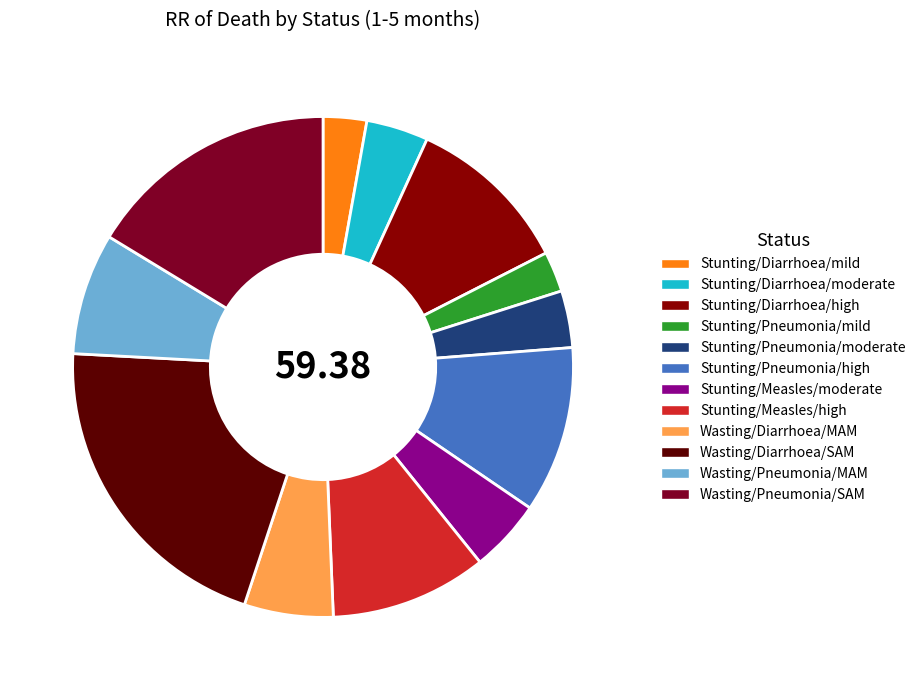

Does any single category account for the majority?

No